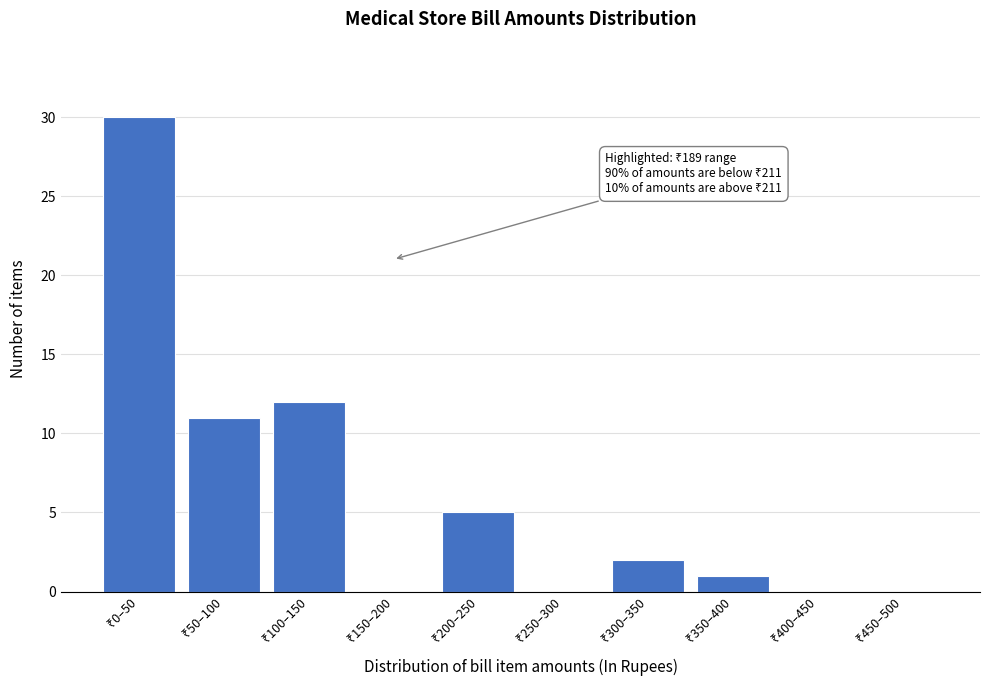

What is the sum of all values?

61